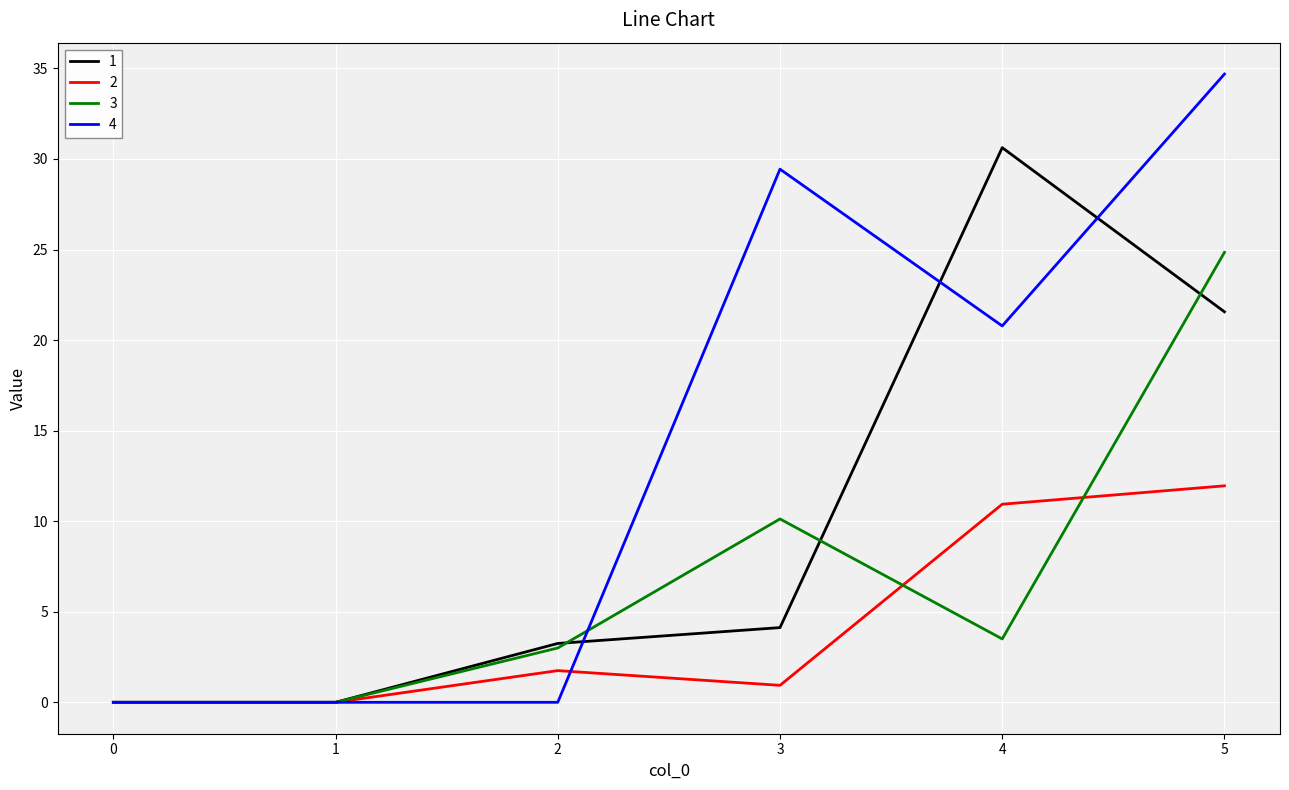

Count the number of data series in this chart.

4